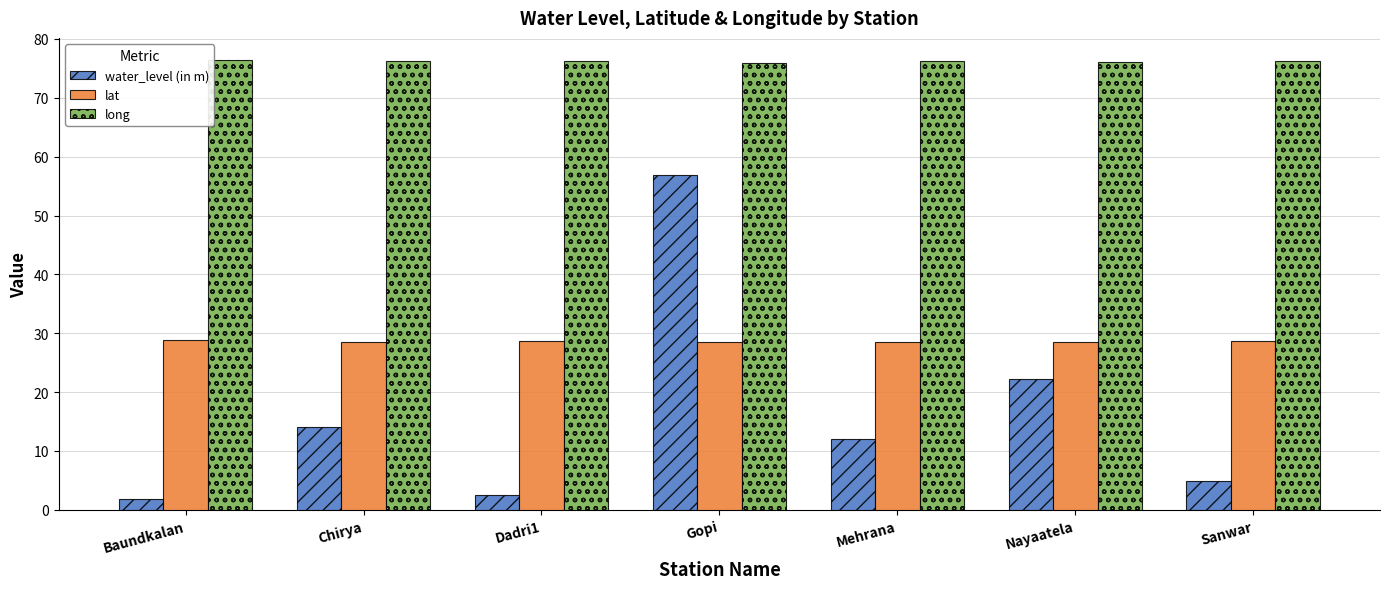

True or false: lat has a value of 28.7 at Sanwar.

True